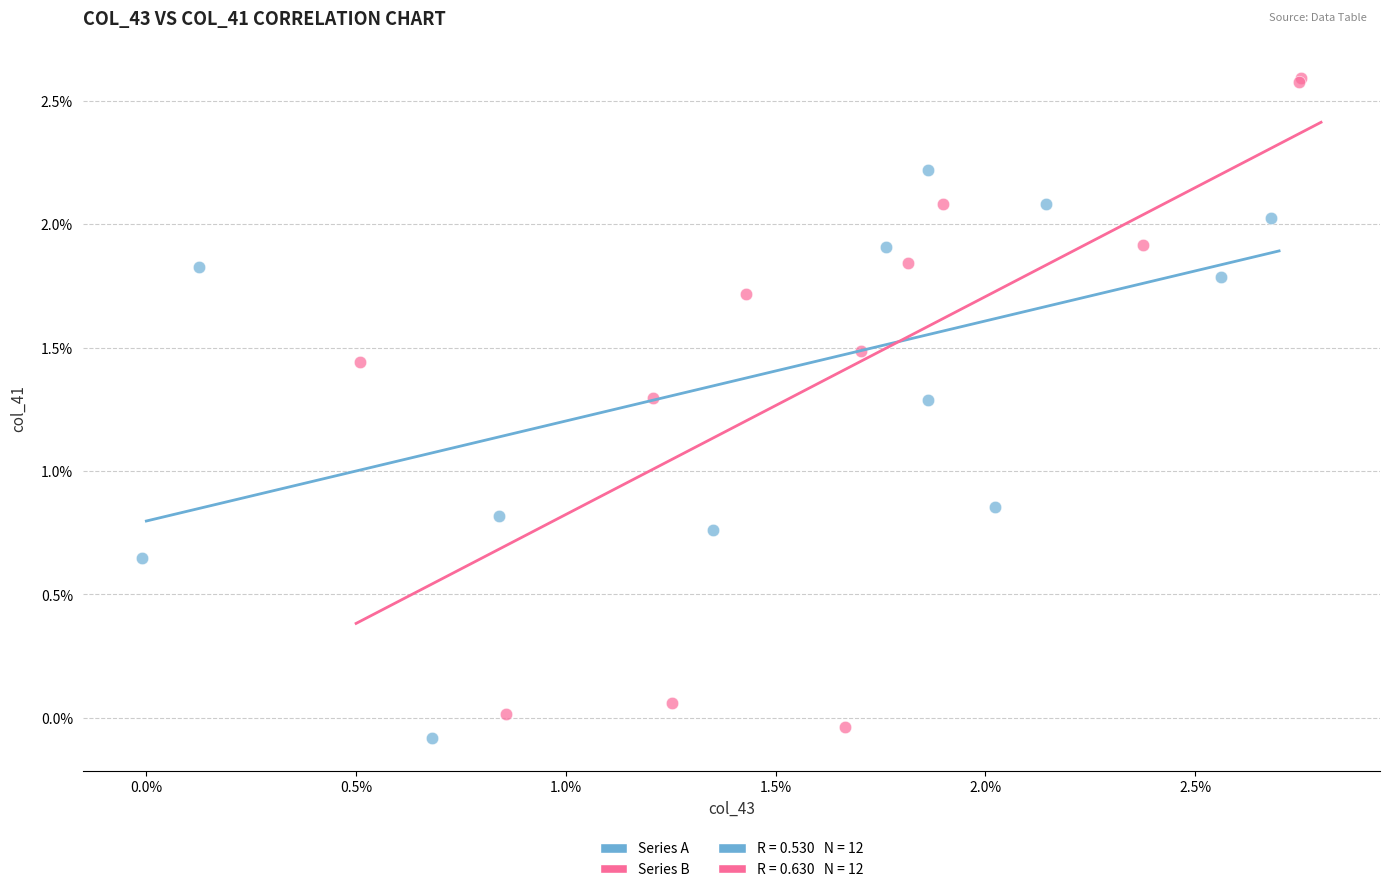

Which series has the largest Y range (max minus min)?

Series B